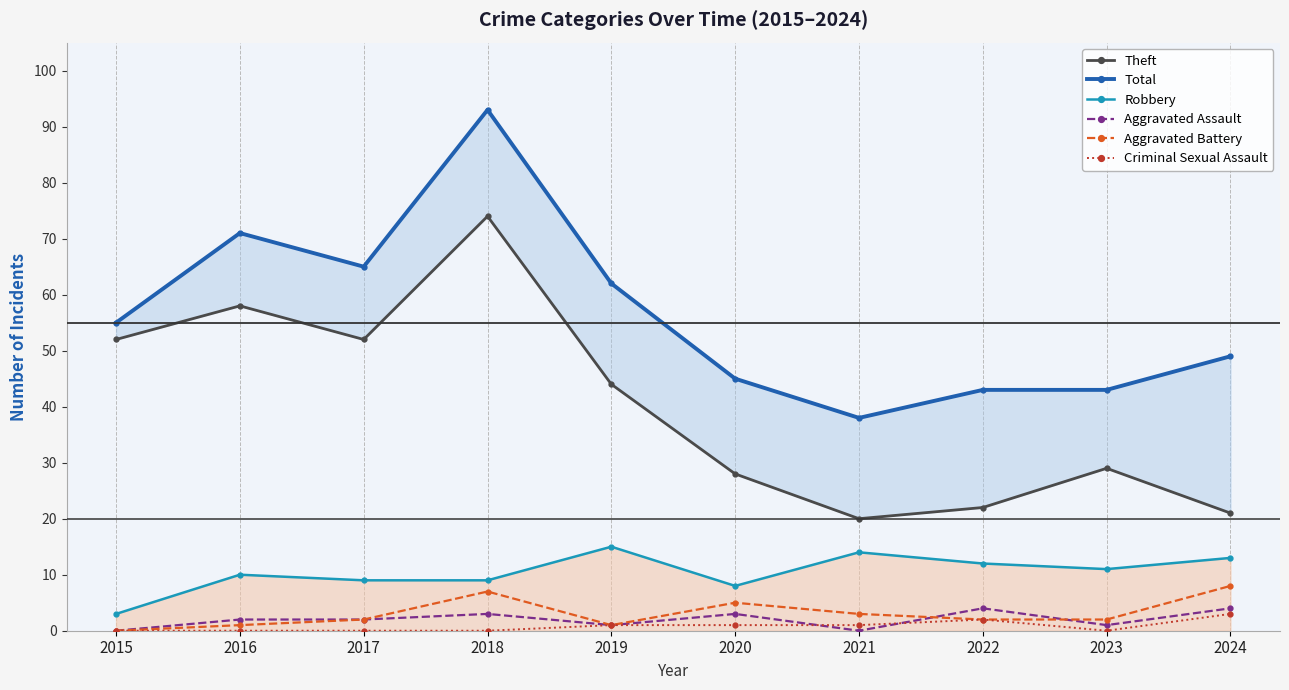

Where is the first local minimum for Aggravated Battery?

2019